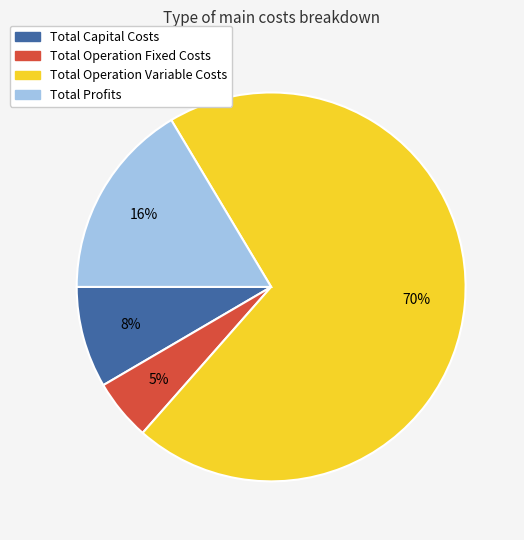

The Total Operation Fixed Costs slice represents 1% of the pie. True or false?

False